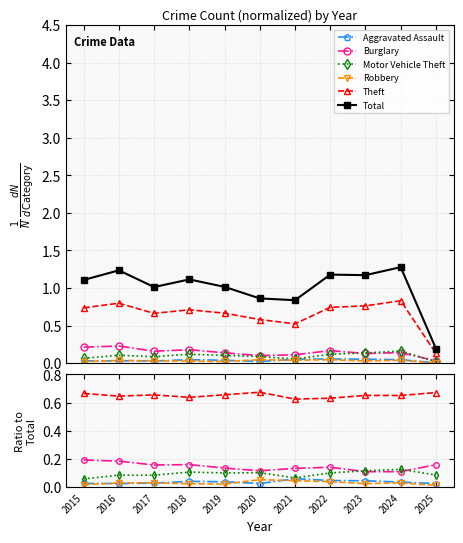

Does the chart have visible grid lines?

Yes